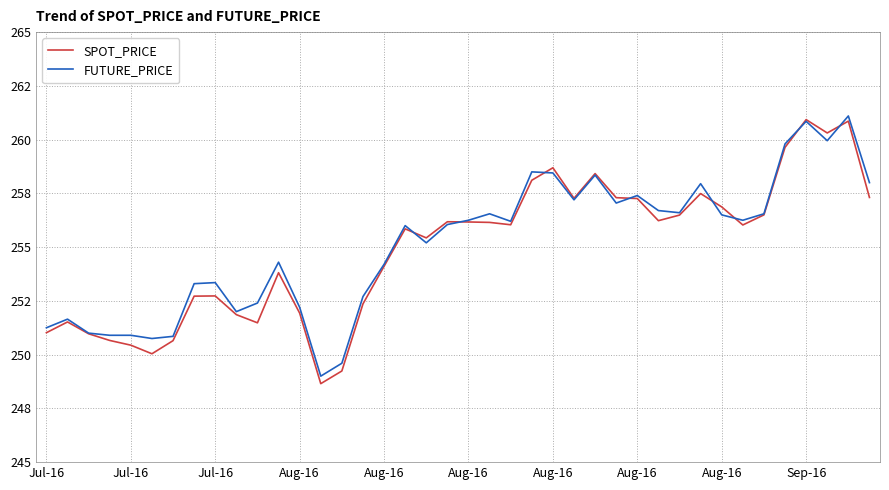

True or false: FUTURE_PRICE has more than 1 interior local peaks.

True